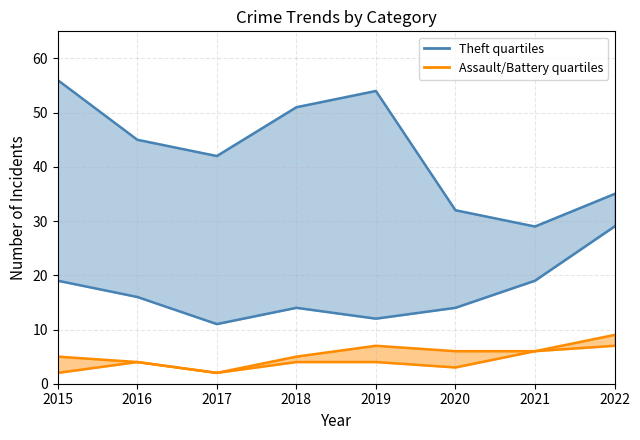

Is it true that Aggravated Battery equals 4 at 2019?

False